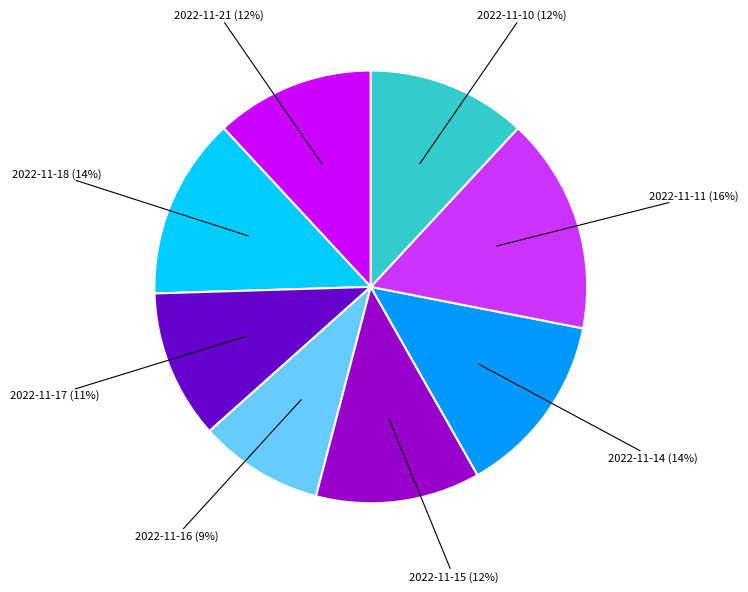

Does any single category account for the majority?

No